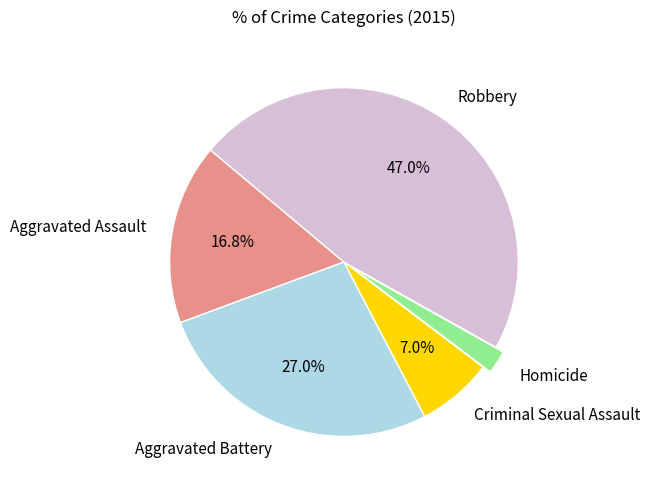

To the nearest percent, what percentage of the pie is Criminal Sexual Assault?

7%